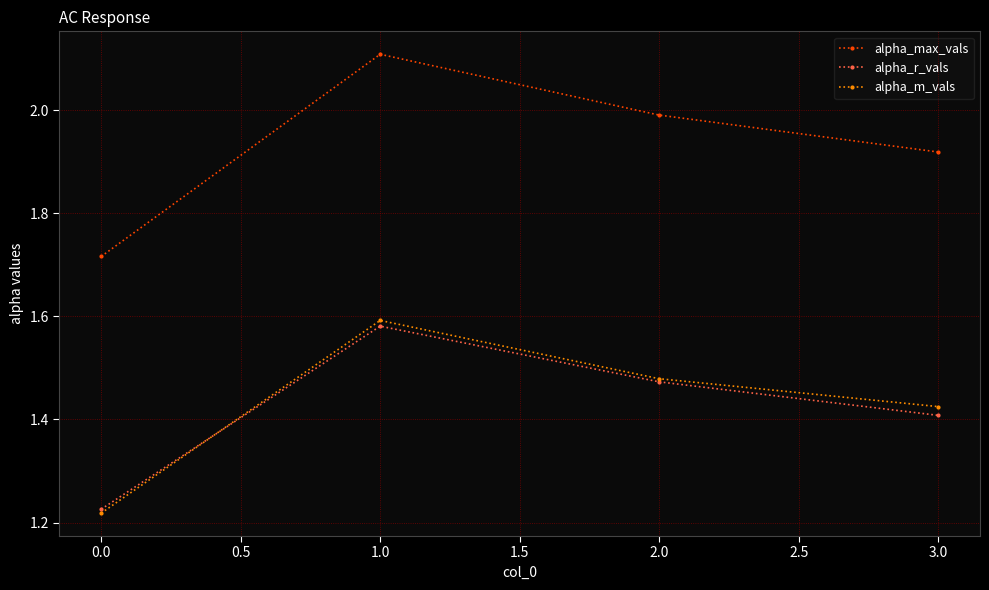

What is the difference between the maximum and minimum values in the alpha_max_vals series?

0.4